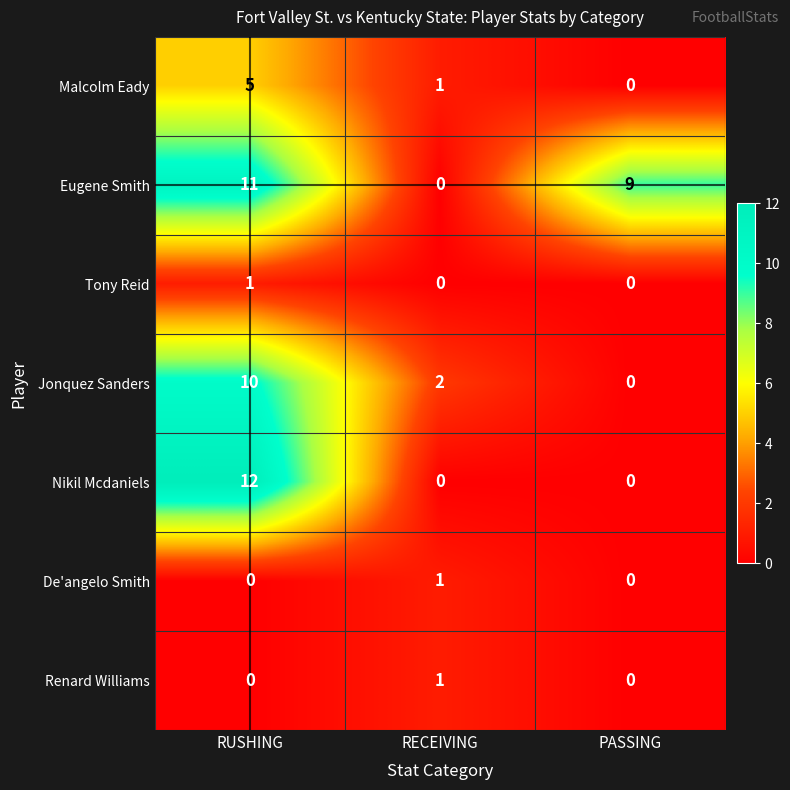

At which label is Malcolm Eady closest to 2?

RECEIVING